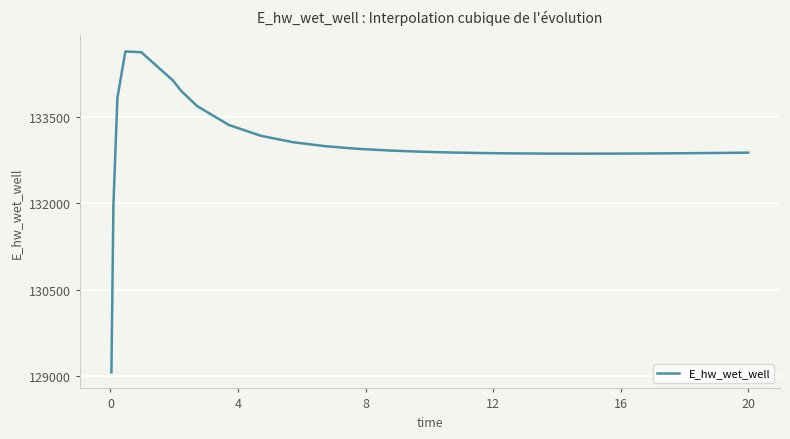

What is the maximum value shown in the chart?

134628.1